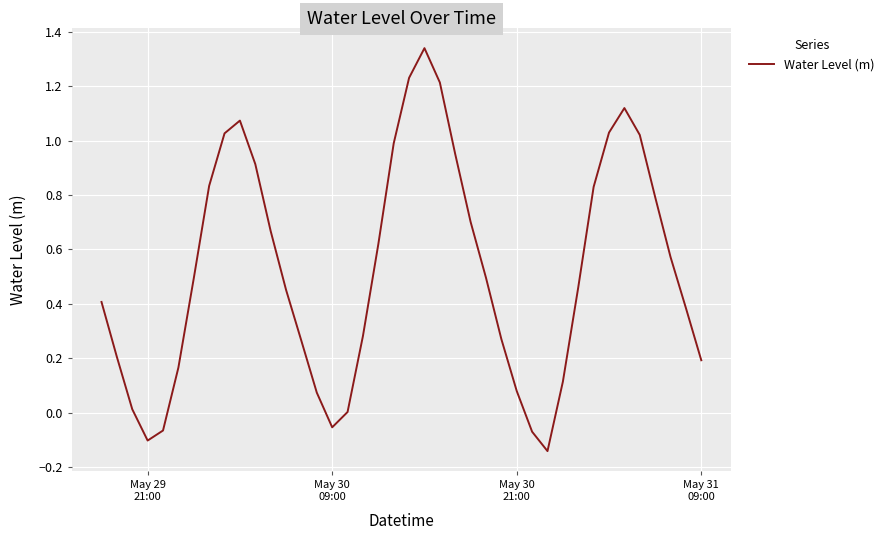

What is the maximum value shown in the chart?

1.3